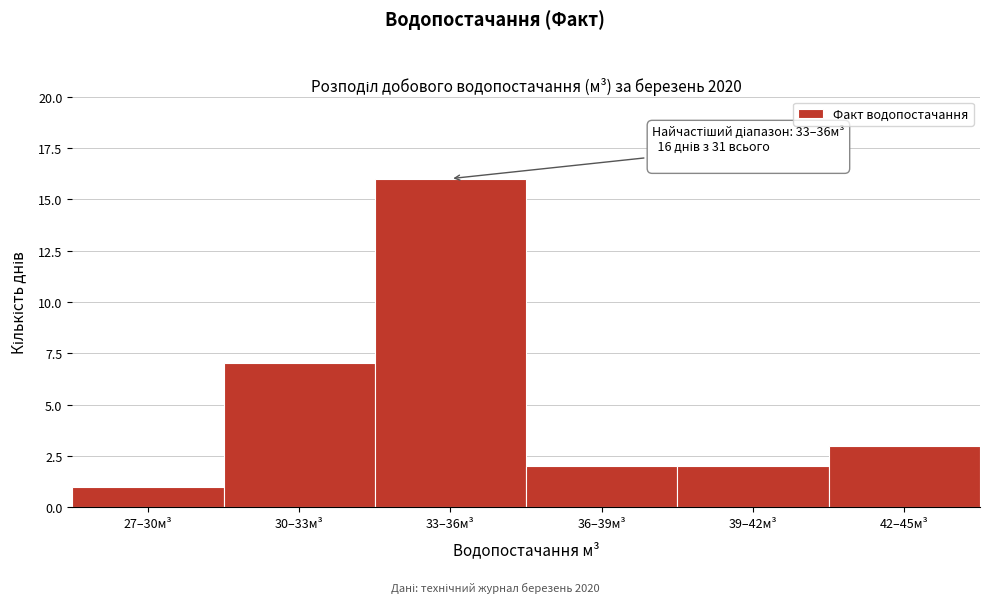

Reading right to left, extract all data points from this chart.

42–45м³=3	39–42м³=2	36–39м³=2	33–36м³=16	30–33м³=7	27–30м³=1